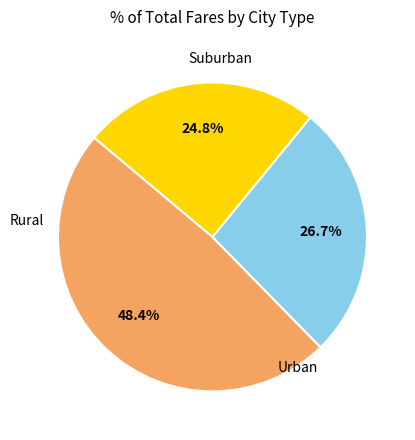

Does any single category account for the majority?

No